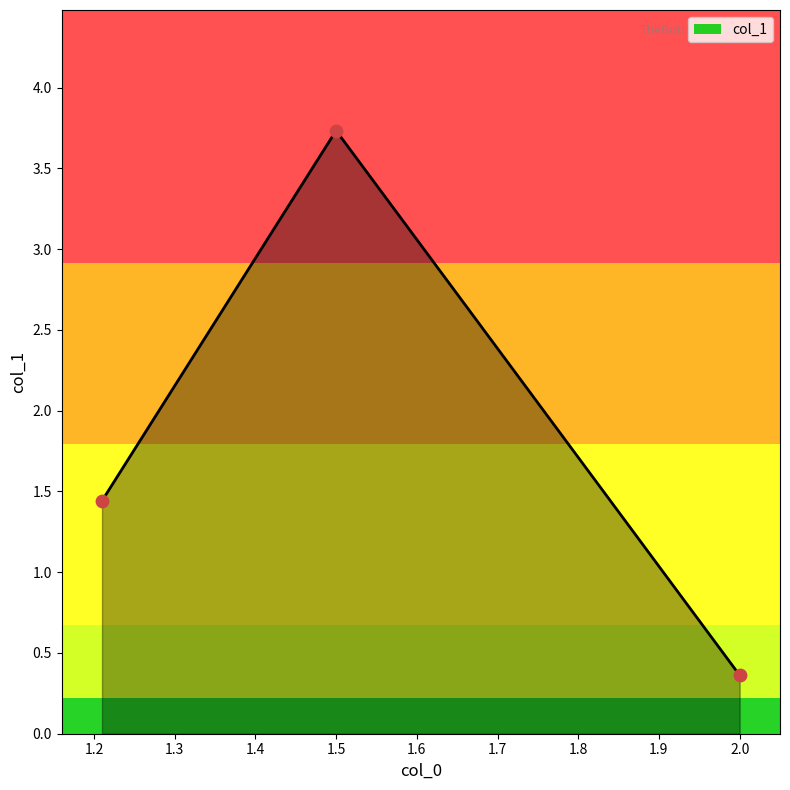

What is the greatest value displayed?

3.7